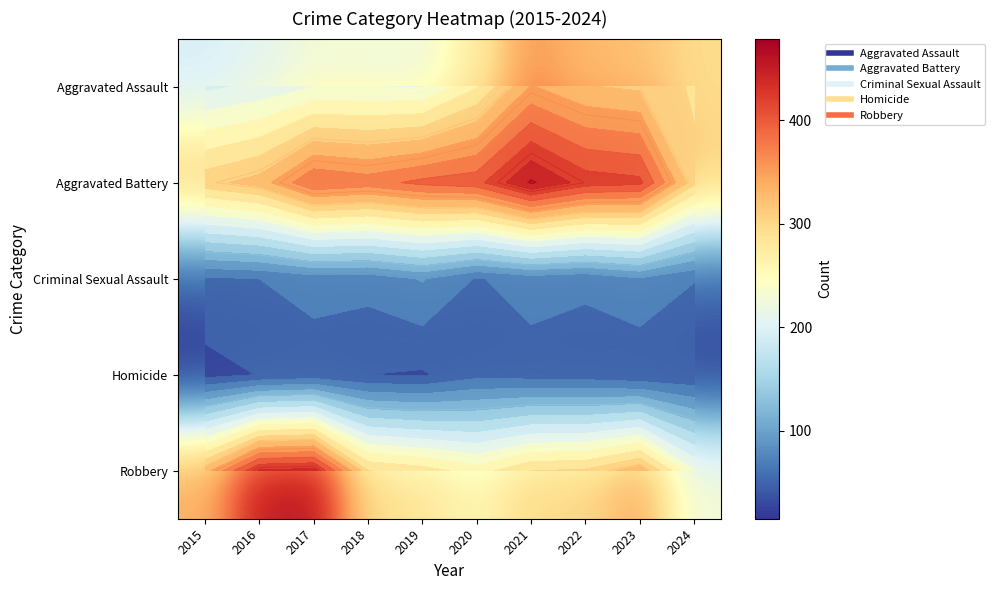

Which series changed the most between 2022 and 2024?

Aggravated Battery